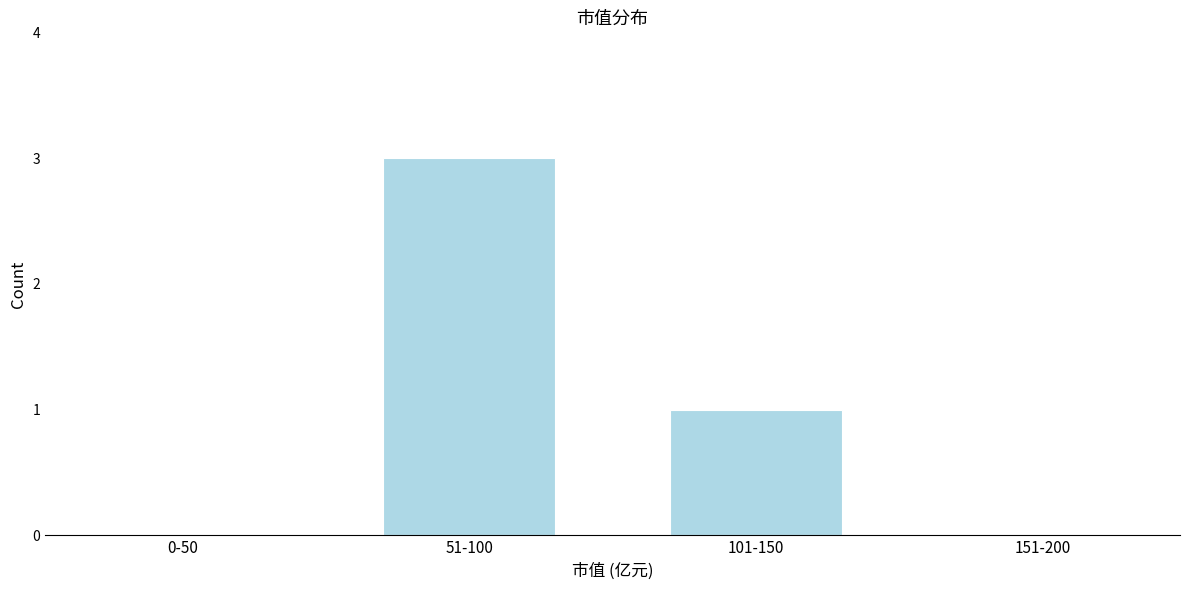

Reading right to left, what are all the values shown in this chart?

151-200=0	101-150=1	51-100=3	0-50=0